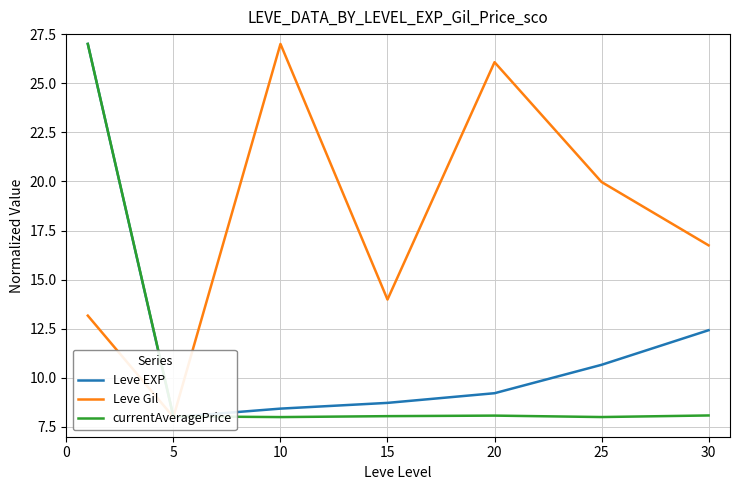

Where does the Leve Gil series first go above 16?

10